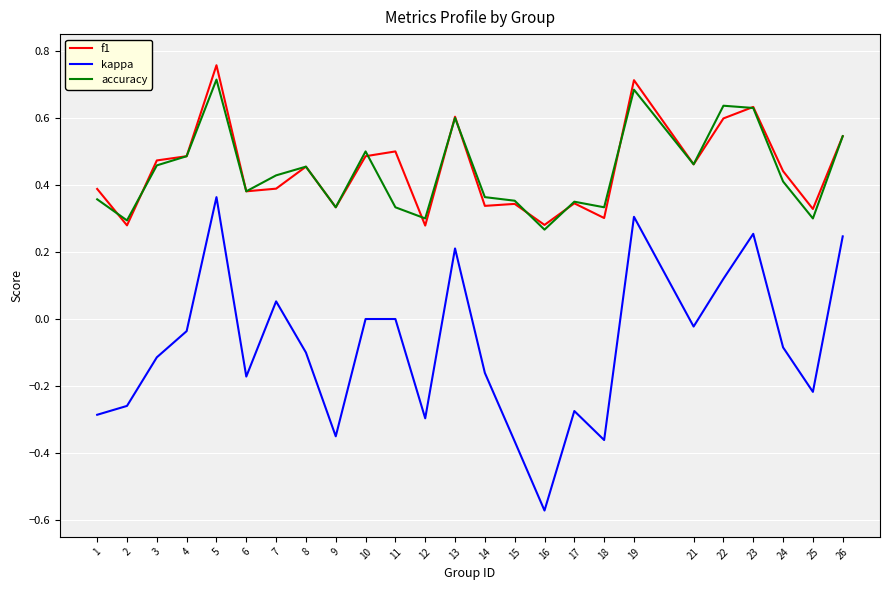

True or false: kappa and f1 intersect in this chart.

False